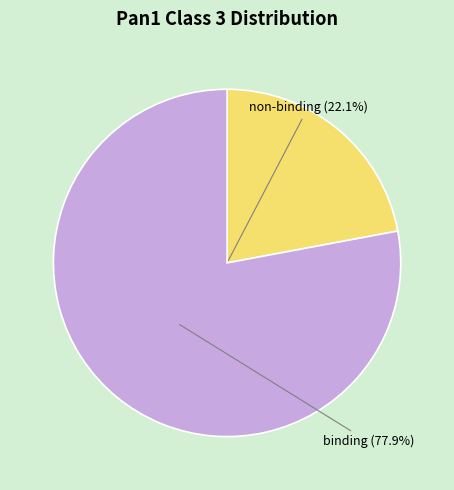

The binding slice represents 77% of the pie. True or false?

True